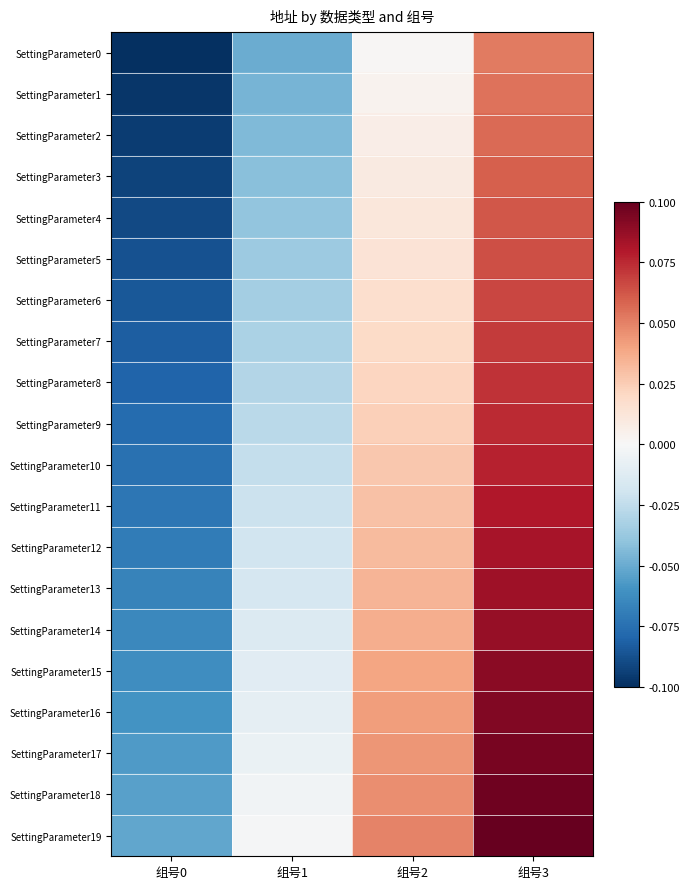

Reading left to right, extract all data points from this chart.

SettingParameter0: 组号0=-0.1	组号1=-0.0	组号2=0.0	组号3=0.1
SettingParameter1: 组号0=-0.1	组号1=-0.0	组号2=0.0	组号3=0.1
SettingParameter2: 组号0=-0.1	组号1=-0.0	组号2=0.0	组号3=0.1
SettingParameter3: 组号0=-0.1	组号1=-0.0	组号2=0.0	组号3=0.1
SettingParameter4: 组号0=-0.1	组号1=-0.0	组号2=0.0	组号3=0.1
SettingParameter5: 组号0=-0.1	组号1=-0.0	组号2=0.0	组号3=0.1
SettingParameter6: 组号0=-0.1	组号1=-0.0	组号2=0.0	组号3=0.1
SettingParameter7: 组号0=-0.1	组号1=-0.0	组号2=0.0	组号3=0.1
SettingParameter8: 组号0=-0.1	组号1=-0.0	组号2=0.0	组号3=0.1
SettingParameter9: 组号0=-0.1	组号1=-0.0	组号2=0.0	组号3=0.1
SettingParameter10: 组号0=-0.1	组号1=-0.0	组号2=0.0	组号3=0.1
SettingParameter11: 组号0=-0.1	组号1=-0.0	组号2=0.0	组号3=0.1
SettingParameter12: 组号0=-0.1	组号1=-0.0	组号2=0.0	组号3=0.1
SettingParameter13: 组号0=-0.1	组号1=-0.0	组号2=0.0	组号3=0.1
SettingParameter14: 组号0=-0.1	组号1=-0.0	组号2=0.0	组号3=0.1
SettingParameter15: 组号0=-0.1	组号1=-0.0	组号2=0.0	组号3=0.1
SettingParameter16: 组号0=-0.1	组号1=-0.0	组号2=0.0	组号3=0.1
SettingParameter17: 组号0=-0.1	组号1=-0.0	组号2=0.0	组号3=0.1
SettingParameter18: 组号0=-0.1	组号1=-0.0	组号2=0.0	组号3=0.1
SettingParameter19: 组号0=-0.1	组号1=-0.0	组号2=0.0	组号3=0.1